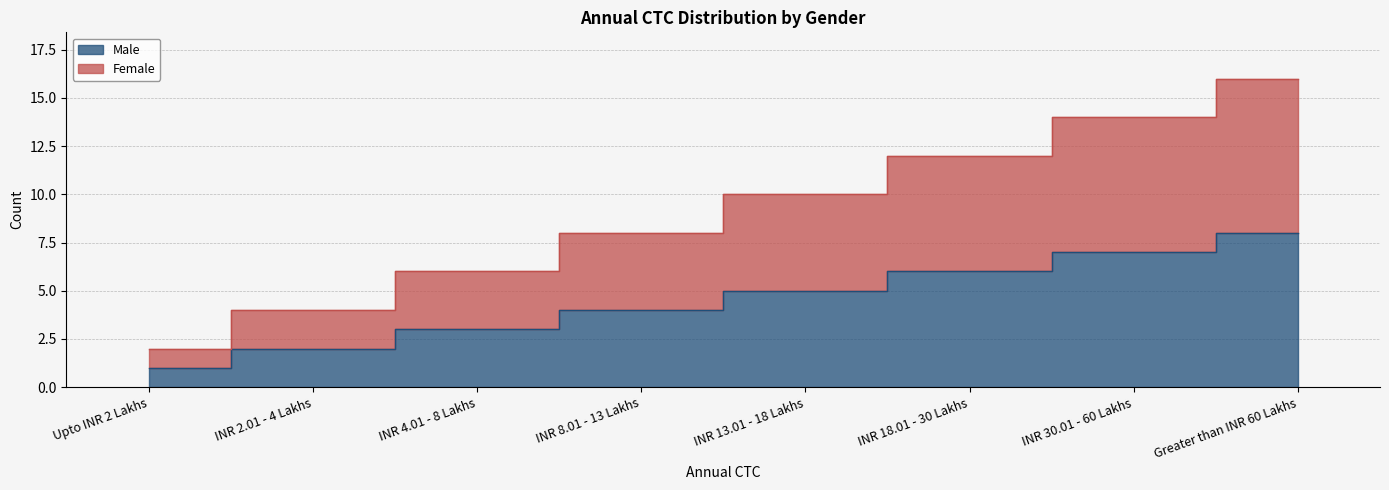

How many Female values are between 6 and 14?

5